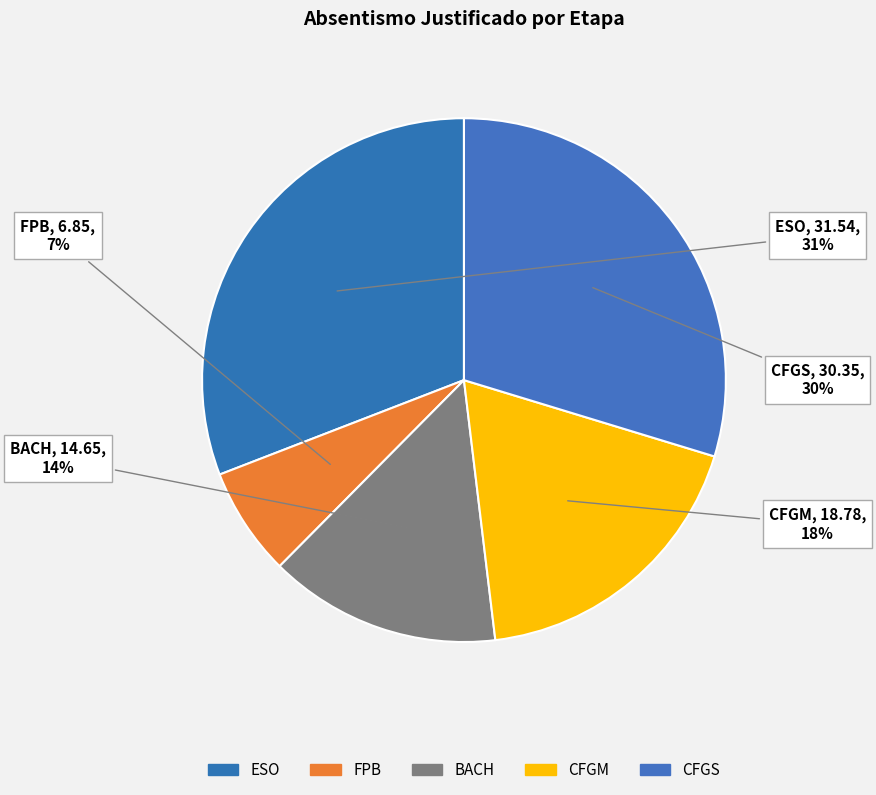

How many segments does this pie chart have?

5